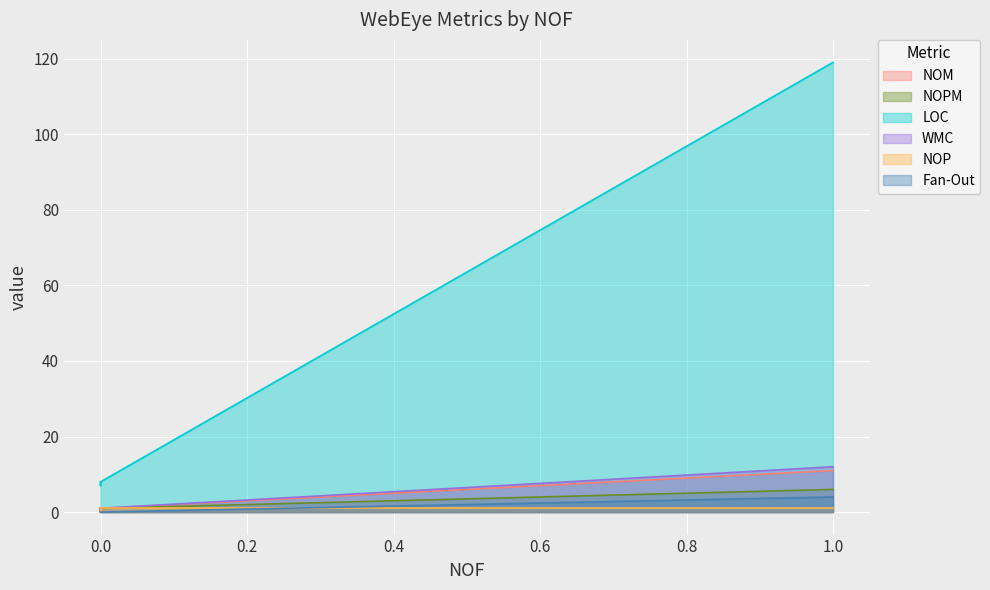

What are all the series names shown in the legend?

NOM, NOPM, LOC, WMC, NOP, Fan-Out